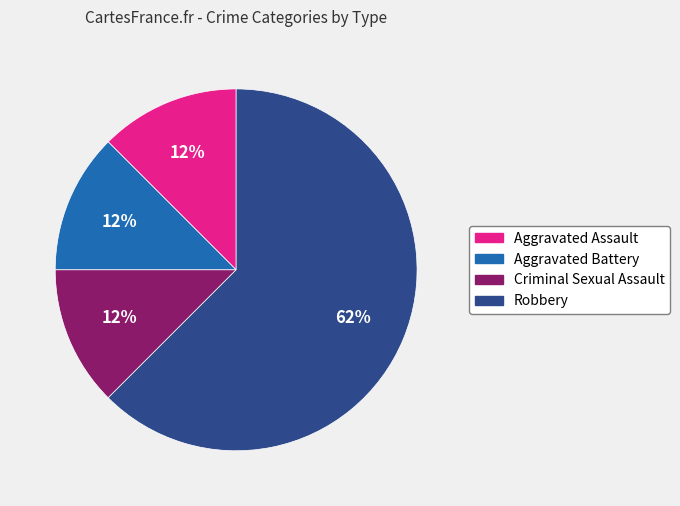

Is the sum of Robbery and Aggravated Battery greater than half?

Yes